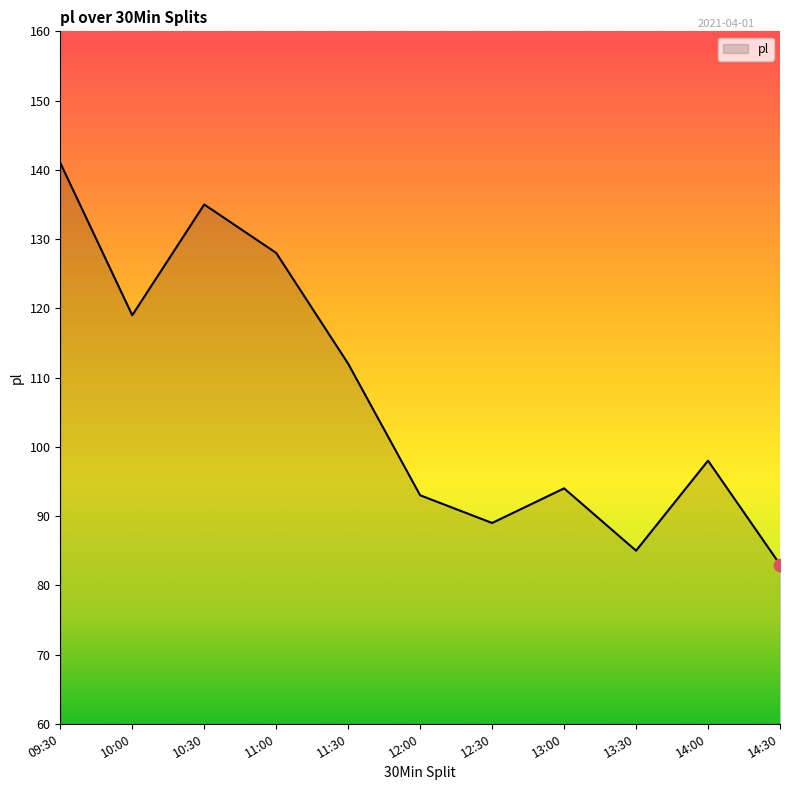

What is the change in value from 11:30 to 12:00?

-19